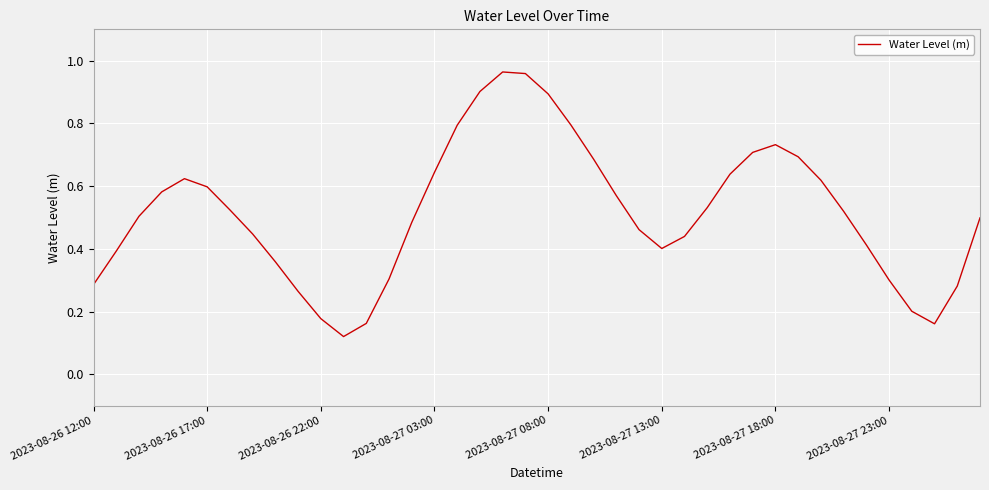

What is the value of the 13th point from the left?

0.2